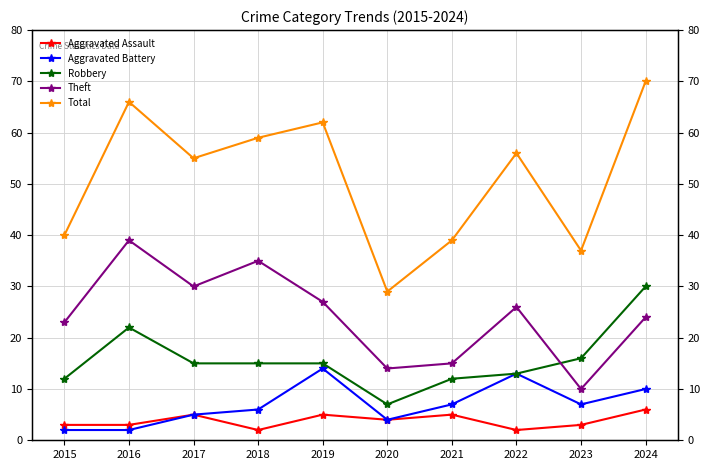

Where is the first local minimum for Total?

2017